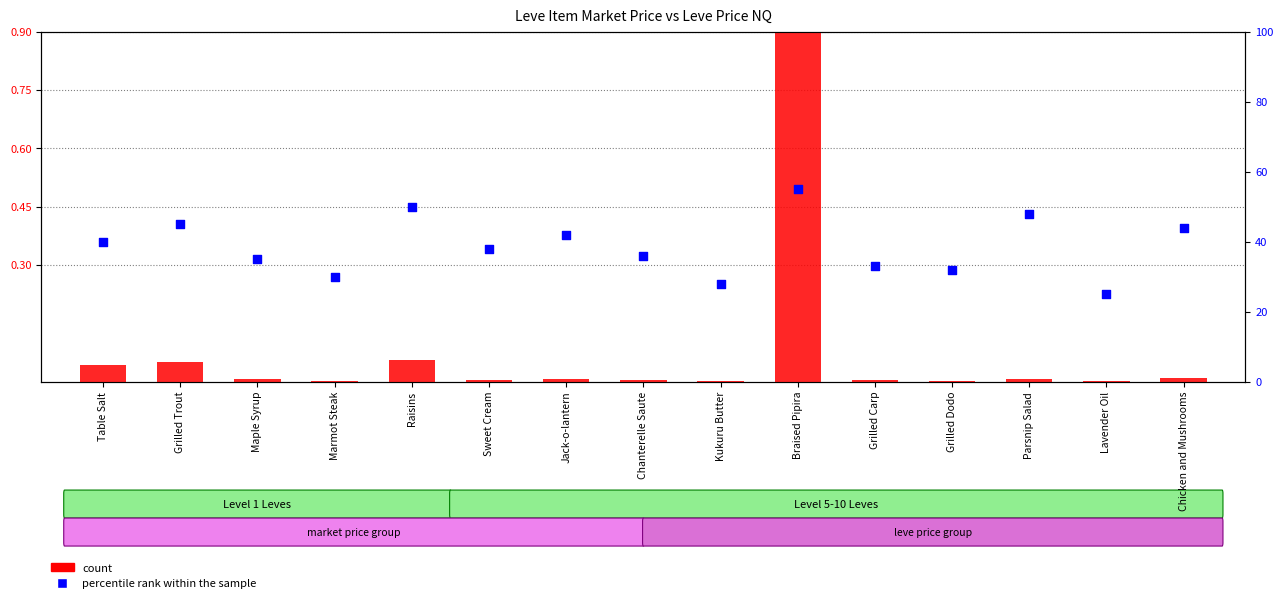

Which series contains the lowest Y value?

count